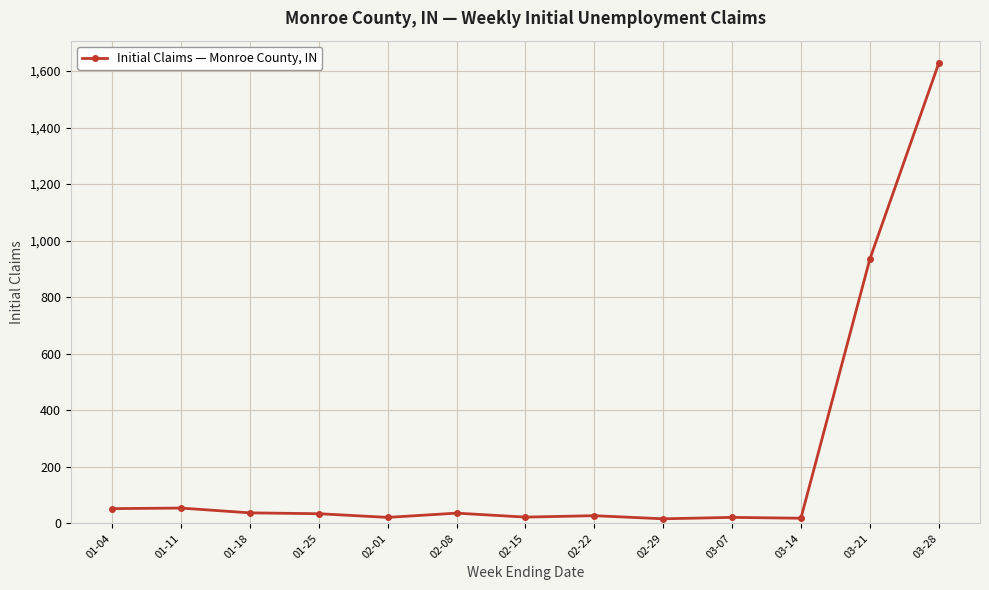

What is the change in value from 01-11 to 02-29?

-38